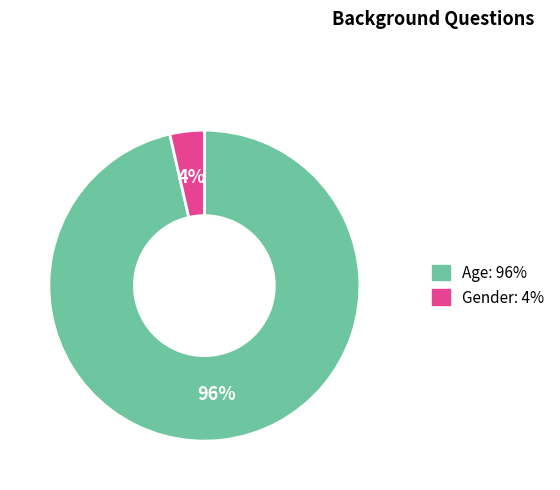

Between Gender and Age, which is larger?

Age